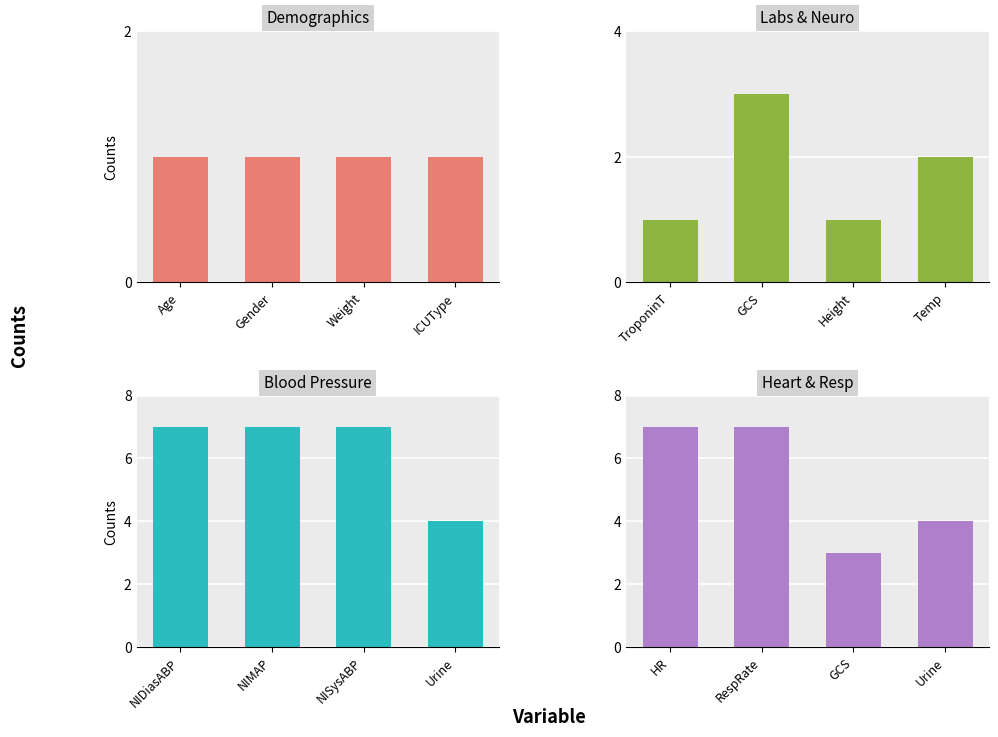

Which has a higher value, Gender or Weight?

Gender